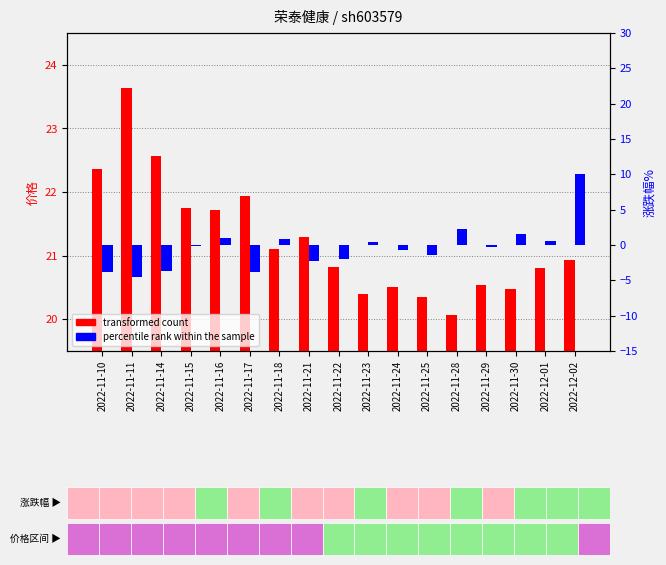

Are the bars grouped side by side (vs. stacked)?

Yes